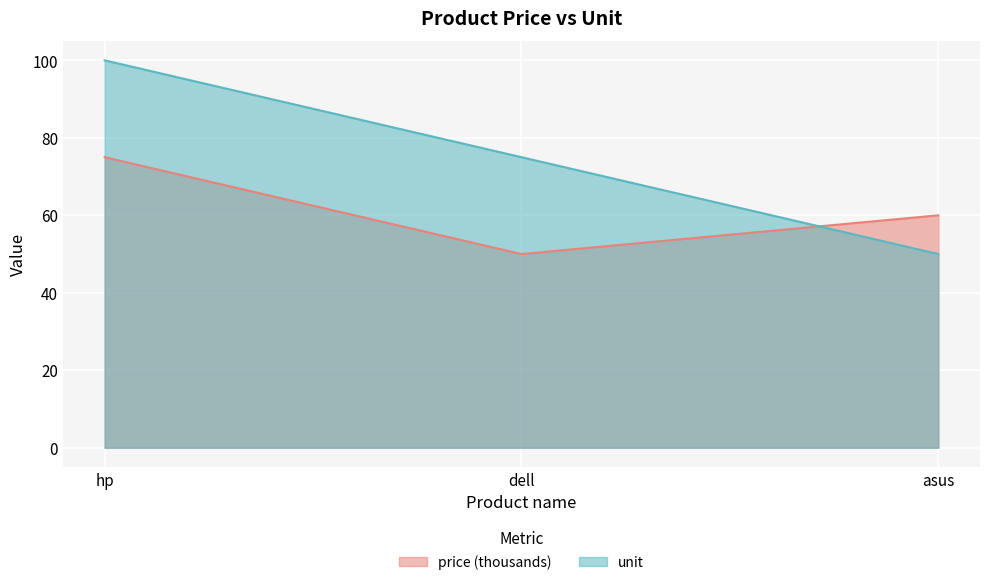

Count the number of categories in the chart.

3